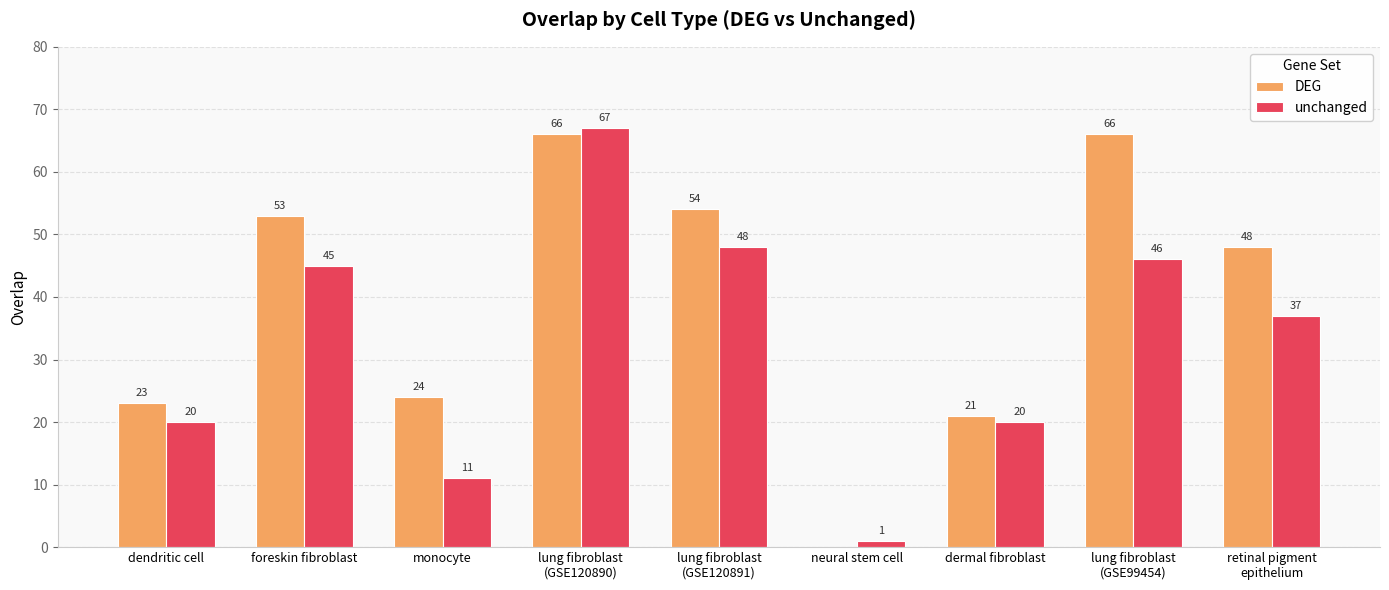

Where is DEG nearest to the value 33?

monocyte